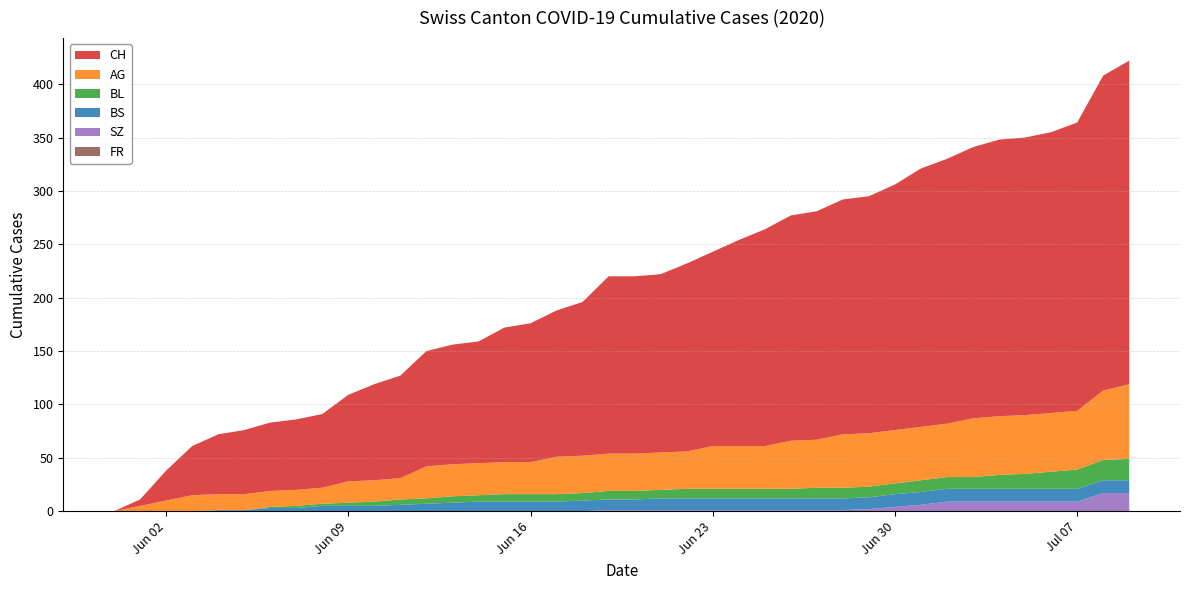

Reading left to right, list all the values displayed in this chart.

CH: 0	6	28	46	56	60	64	66	69	81	90	96	108	112	114	126	130	137	144	166	166	167	176	182	193	203	211	214	220	222	230	242	248	254	259	260	263	270	295	303
AG: 0	5	10	15	15	15	15	15	15	20	20	20	30	30	30	30	30	35	35	35	35	35	35	40	40	40	45	45	50	50	50	50	50	55	55	55	55	55	65	70
BL: 0	0	0	0	0	0	1	2	2	3	4	5	5	6	6	7	7	7	7	8	8	8	9	9	9	9	9	10	10	10	10	11	11	11	13	14	16	18	19	20
BS: 0	0	0	0	1	1	3	3	5	5	5	6	7	8	9	9	9	9	10	10	10	11	11	11	11	11	11	11	11	11	12	12	12	12	12	12	12	12	12	12
SZ: 0	0	0	0	0	0	0	0	0	0	0	0	0	0	0	0	0	0	0	1	1	1	1	1	1	1	1	1	1	2	4	6	9	9	9	9	9	9	17	17
FR: 0	0	0	0	0	0	0	0	0	0	0	0	0	0	0	0	0	0	0	0	0	0	0	0	0	0	0	0	0	0	0	0	0	0	0	0	0	0	0	0